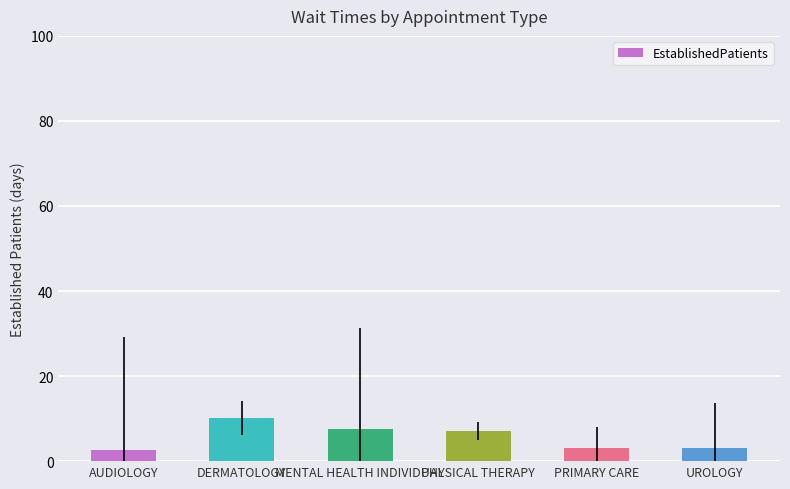

What is the smallest value displayed?

2.6